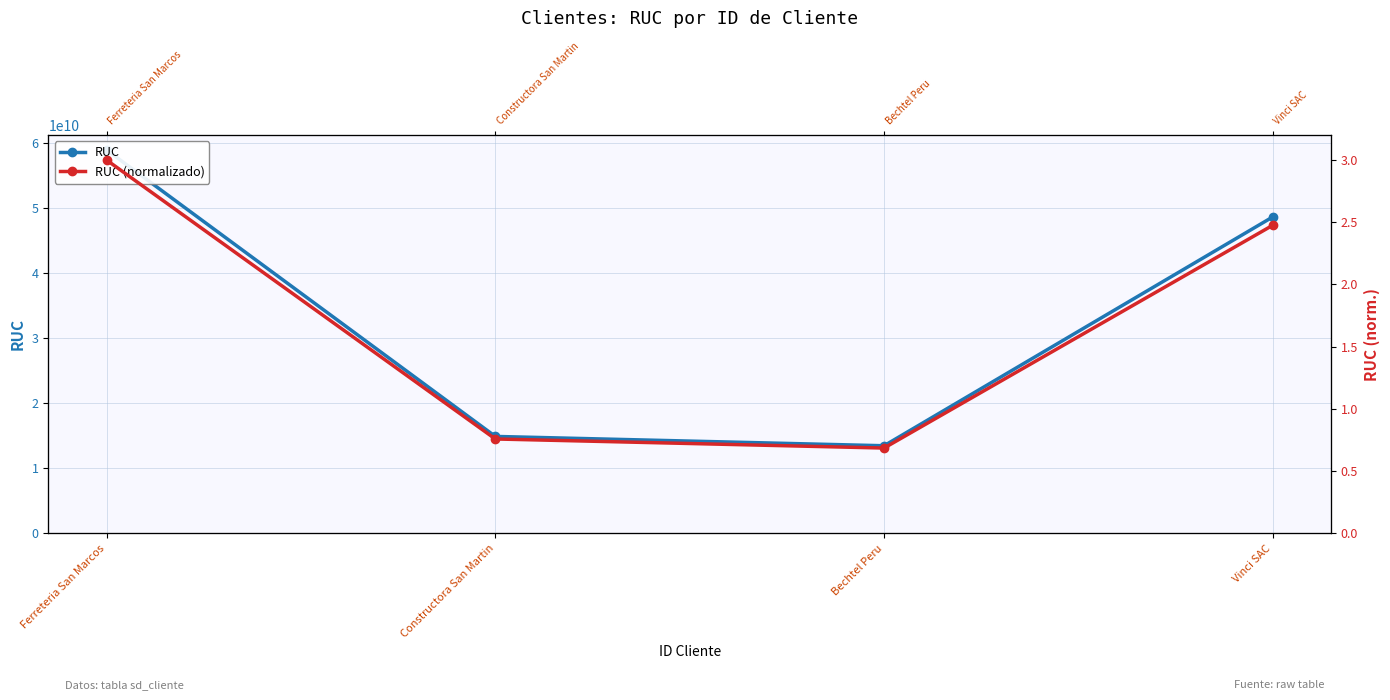

What is the difference between the highest and lowest values at Bechtel Peru?

13462484612.3